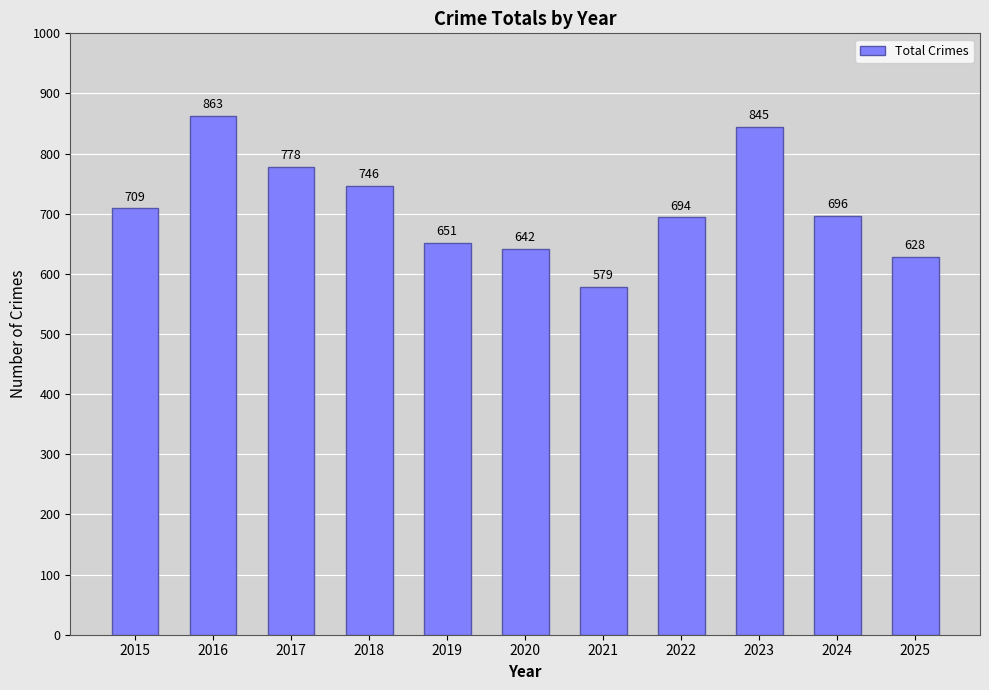

Which has a higher value, 2015 or 2024?

2015